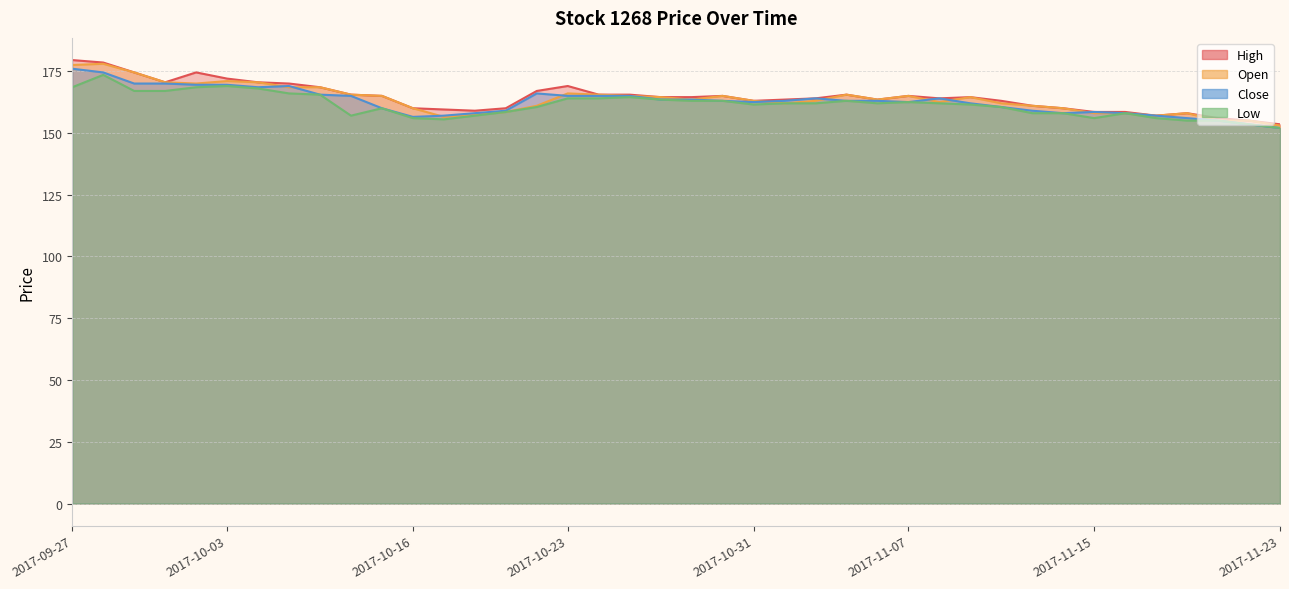

What is the approximate value of Close at 2017-11-16?

158.0